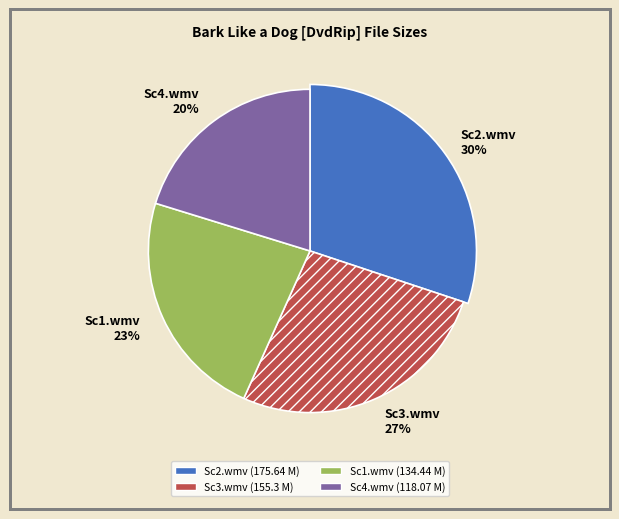

To the nearest percent, what is the difference between the largest and smallest slice percentages?

10%